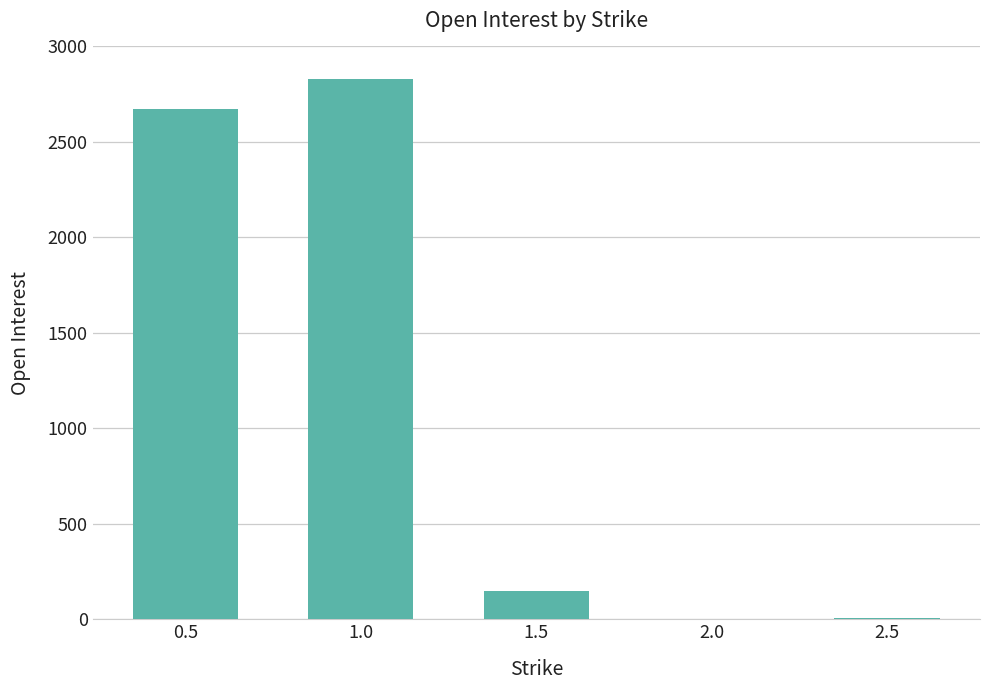

The chart shows a value of 1 at 2.0. True or false?

True